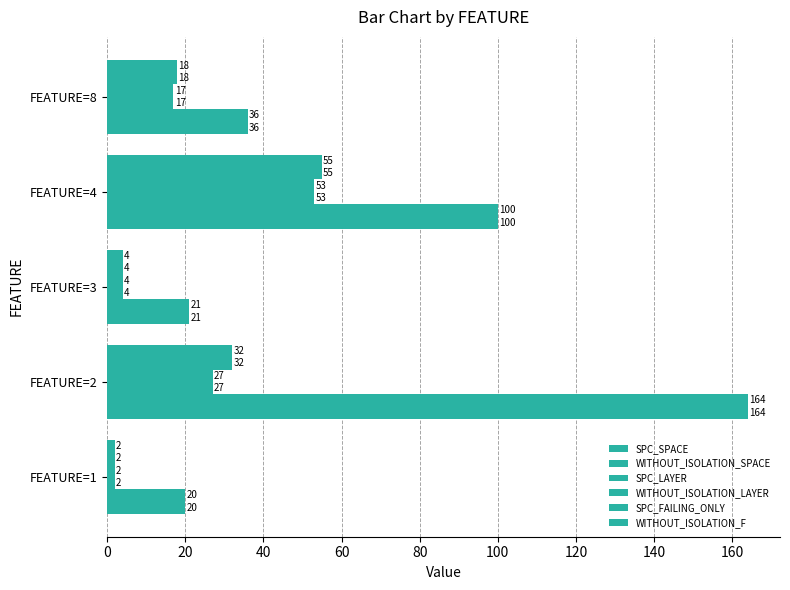

How many data points in WITHOUT_ISOLATION_LAYER are less than 17?

2